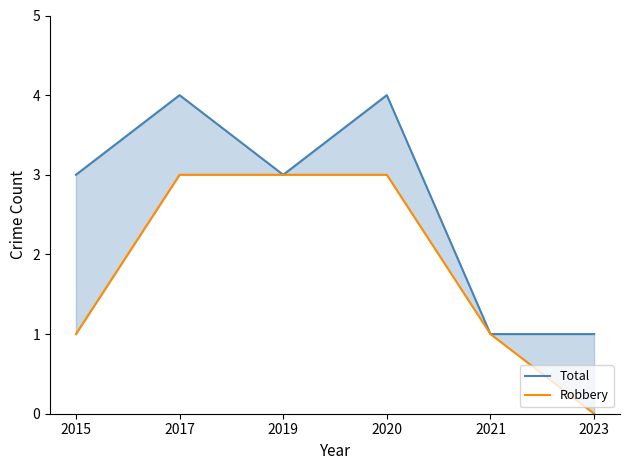

Which has a higher value, 2020 or 2023?

2020